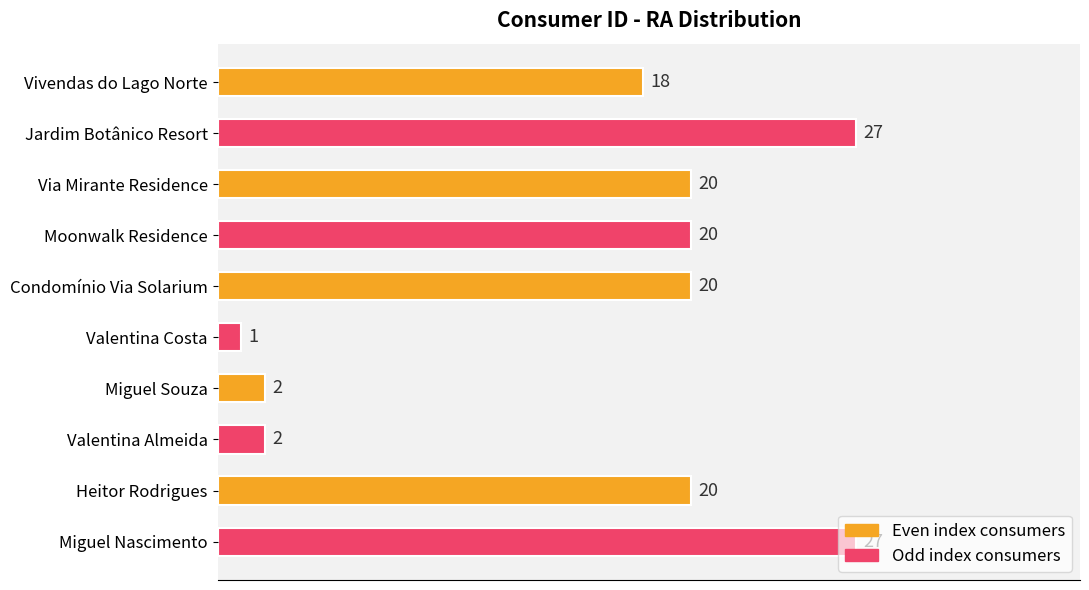

Between Heitor Rodrigues and Valentina Costa, which is larger?

Heitor Rodrigues